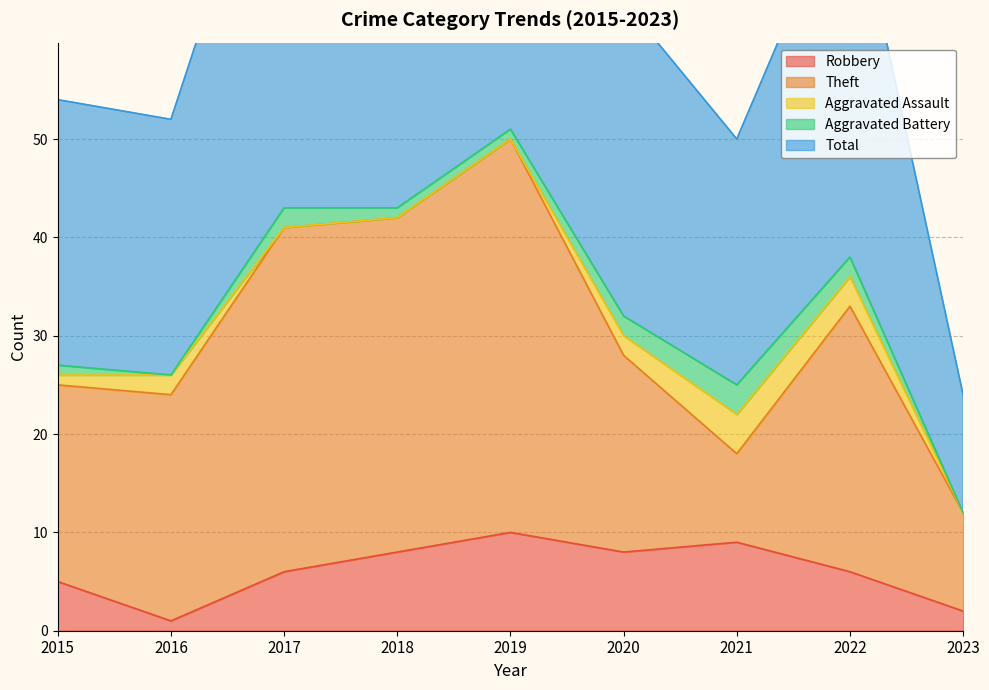

How many data points does each series have?

9